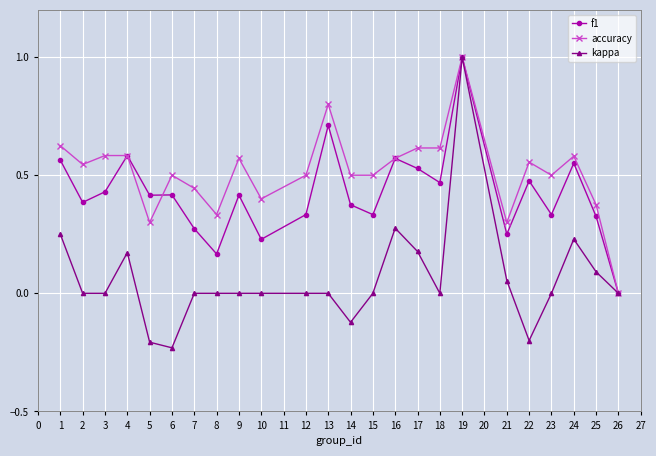

True or false: f1 and accuracy cross at least once.

True